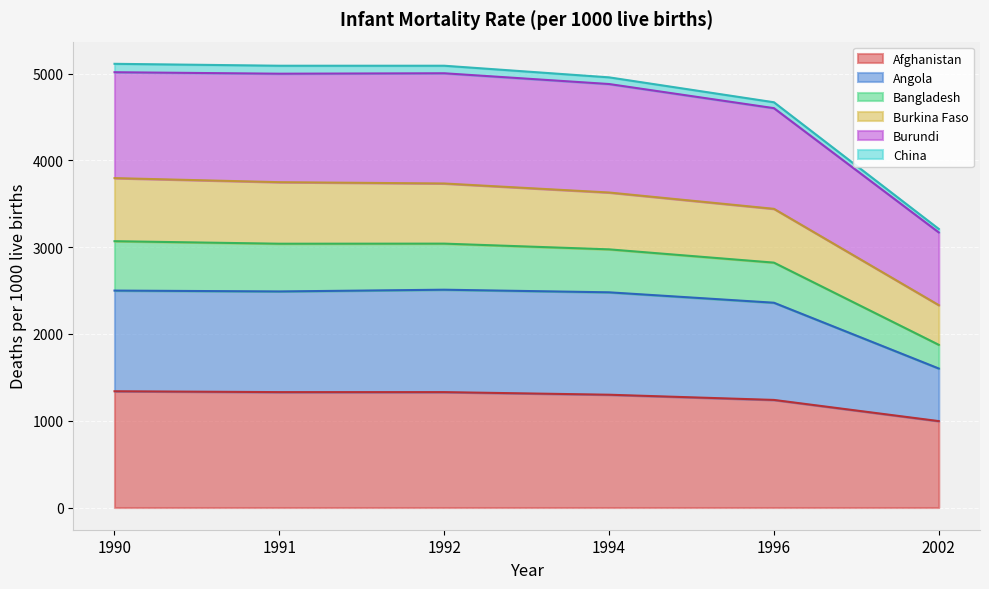

True or false: Angola and Burundi intersect in this chart.

False